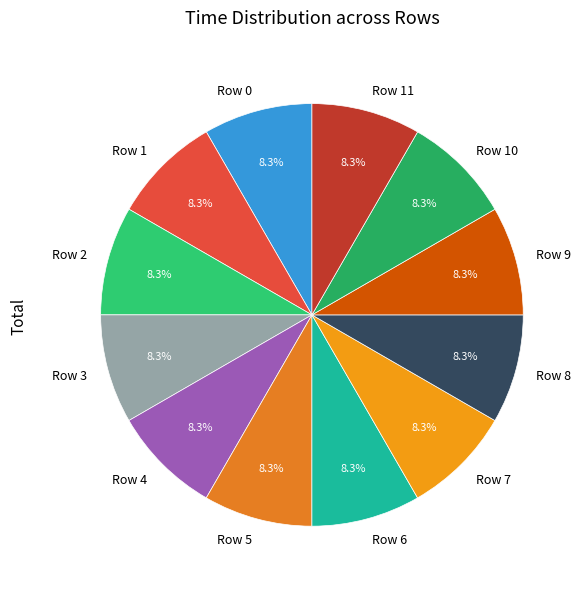

What is the ratio of the value at Row 8 to the value at Row 11?

1.0